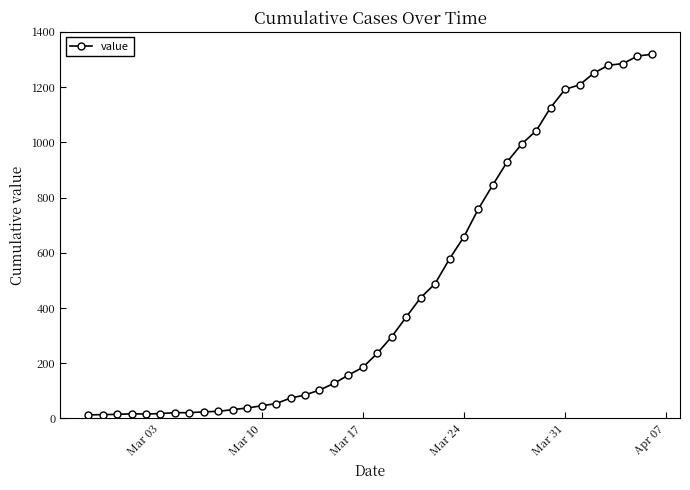

What is the maximum value shown in the chart?

1319